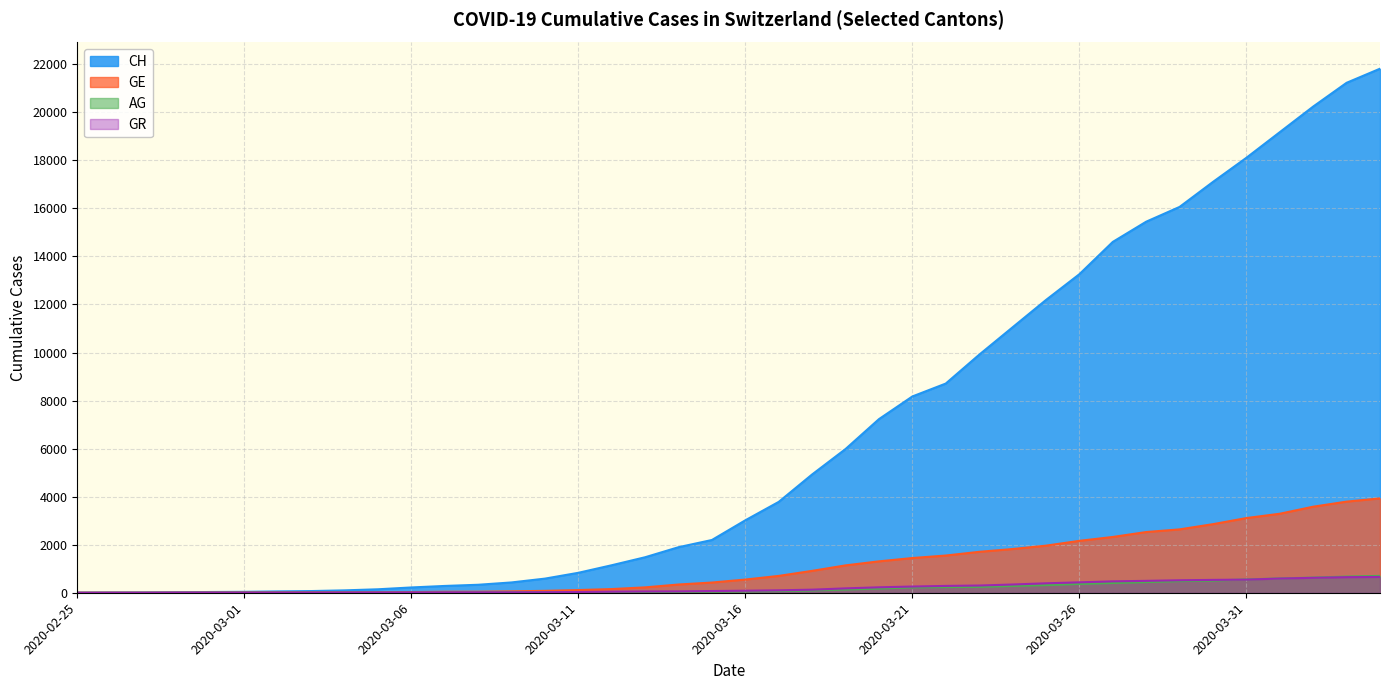

The GR series shows 3 at 2020-02-26. True or false?

False